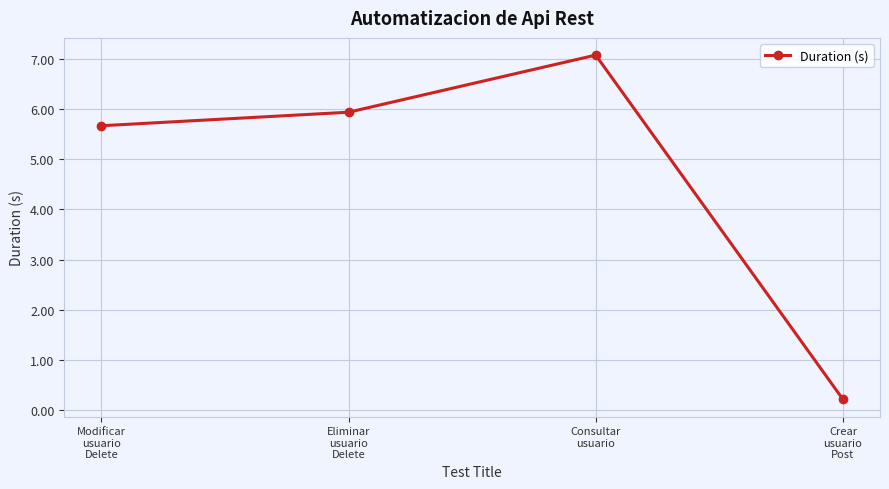

Which label corresponds to the largest value in the chart?

Consultar
usuario